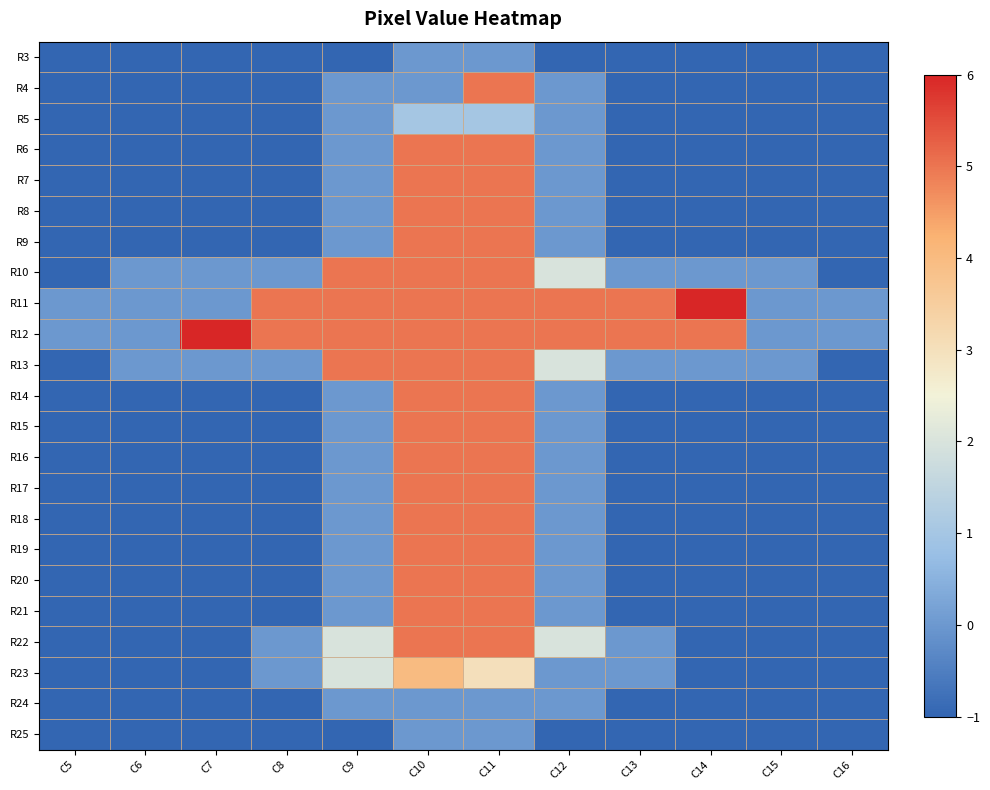

At how many categories does at least one series exceed 1?

8